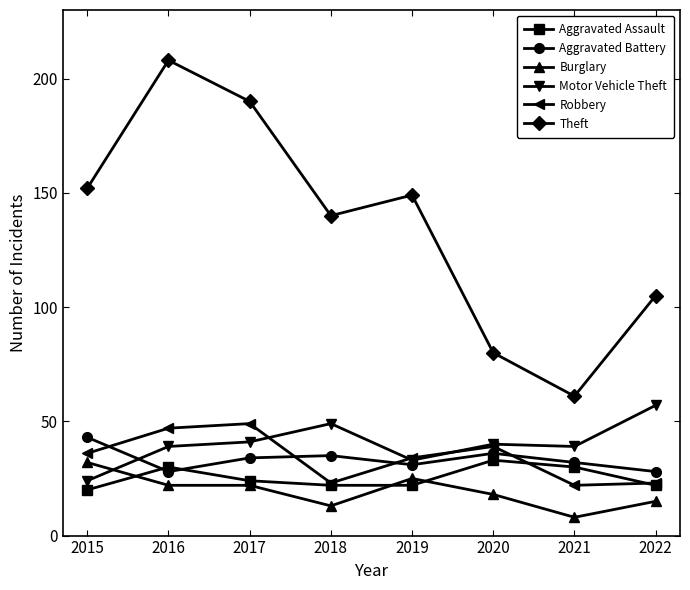

Which category has the lowest value across all series?

2021